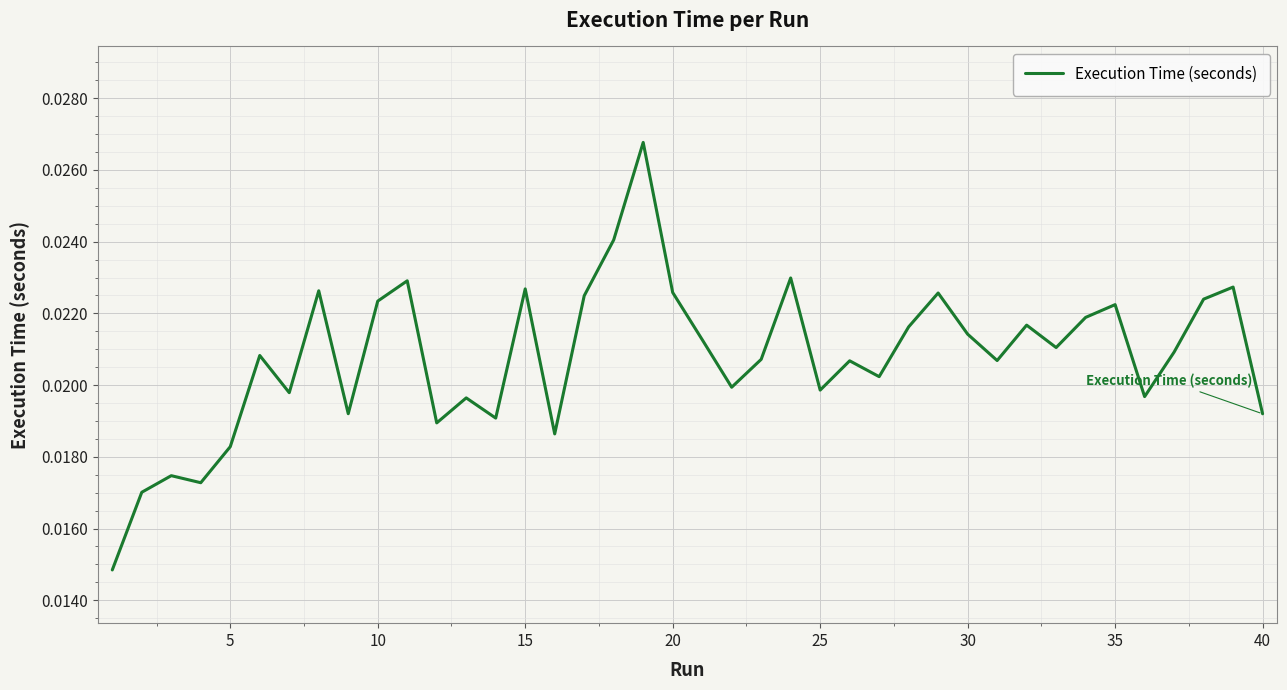

Does the chart have visible grid lines?

Yes